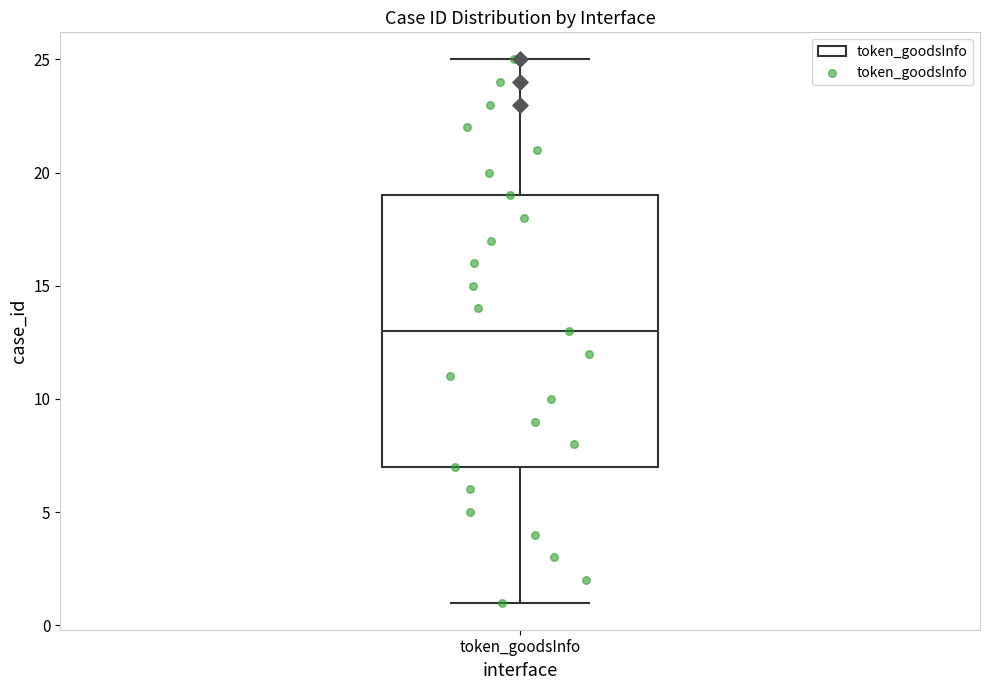

Read this box plot against the y-axis: the position of the median line, the range covered by the box, and the ends of both whiskers. The values are not printed on the chart, so give them approximately, as read against the axis.

median 13, box 7 to 19, whiskers 1 to 25